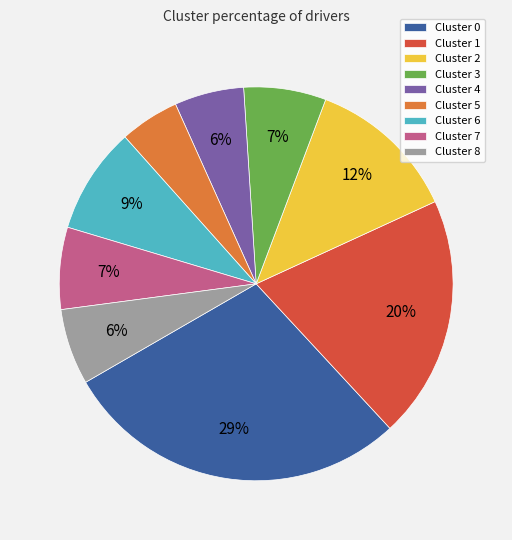

To the nearest percent, what percentage of the pie is Cluster 7?

7%